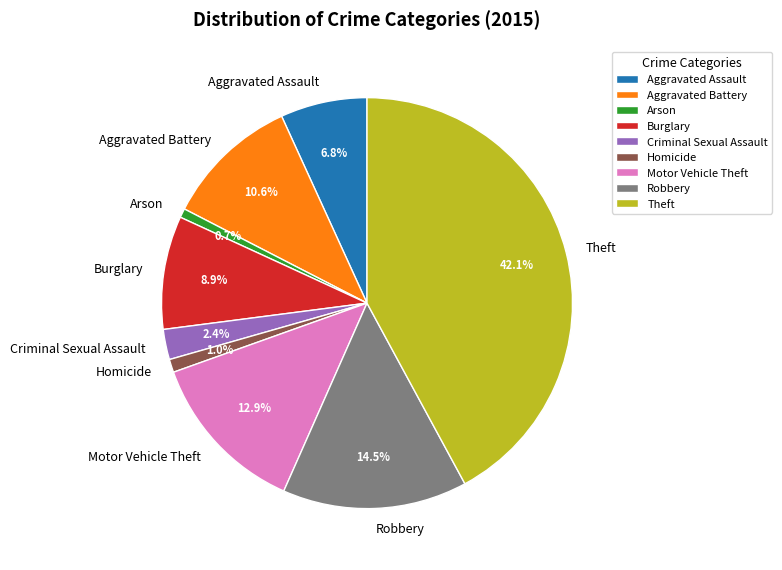

Is it true that Homicide is 15% of the pie?

False